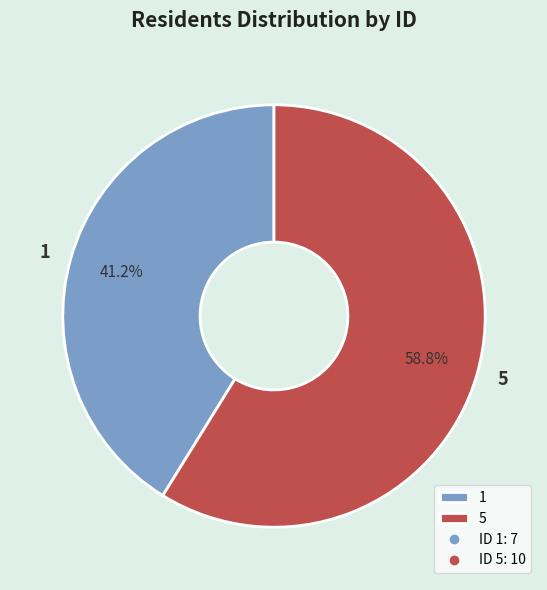

What percentage is the 5 slice, to the nearest percent?

59%